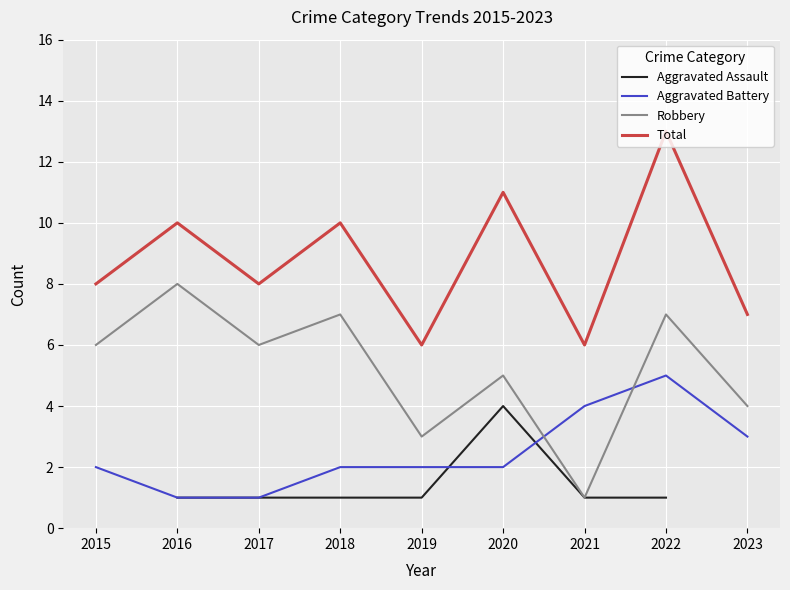

What is the difference between the Aggravated Battery values at 2022 and 2016?

4